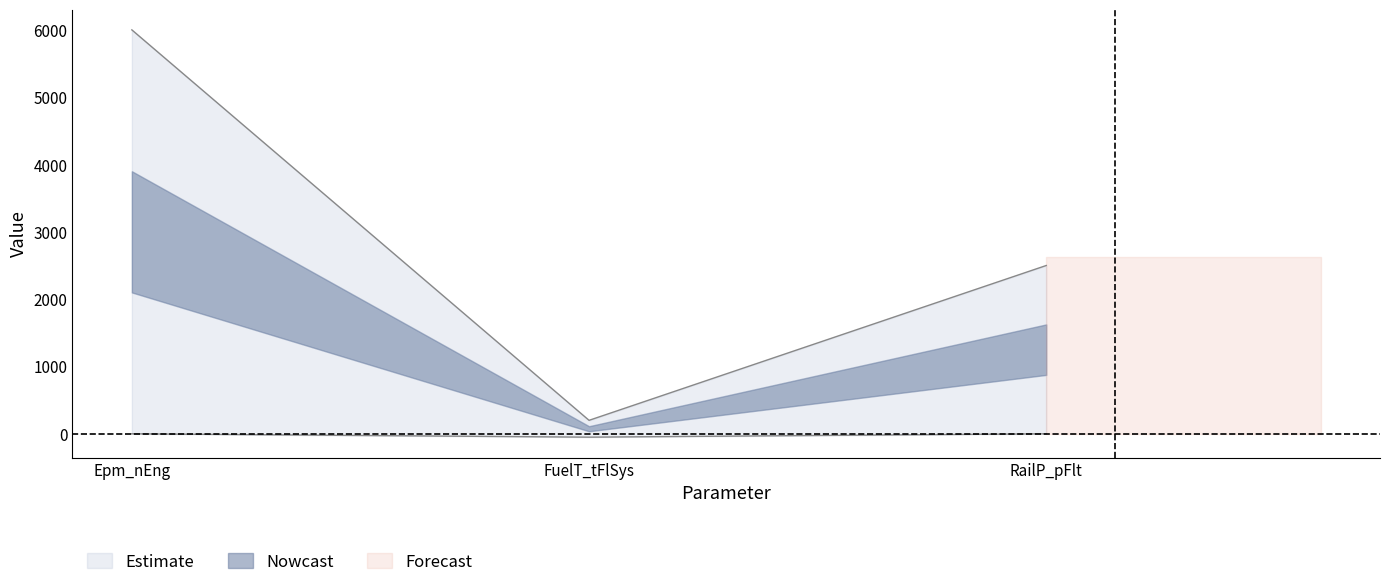

What is the label of the 1st point from the right?

RailP_pFlt